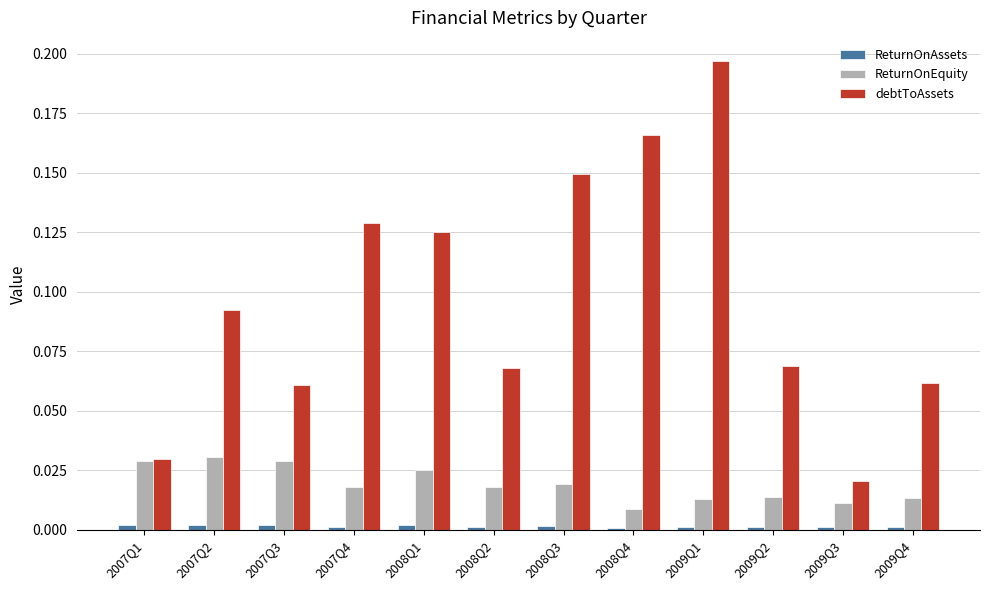

Is the value of debtToAssets at 2008Q2 greater than the value of ReturnOnEquity at 2007Q3?

Yes